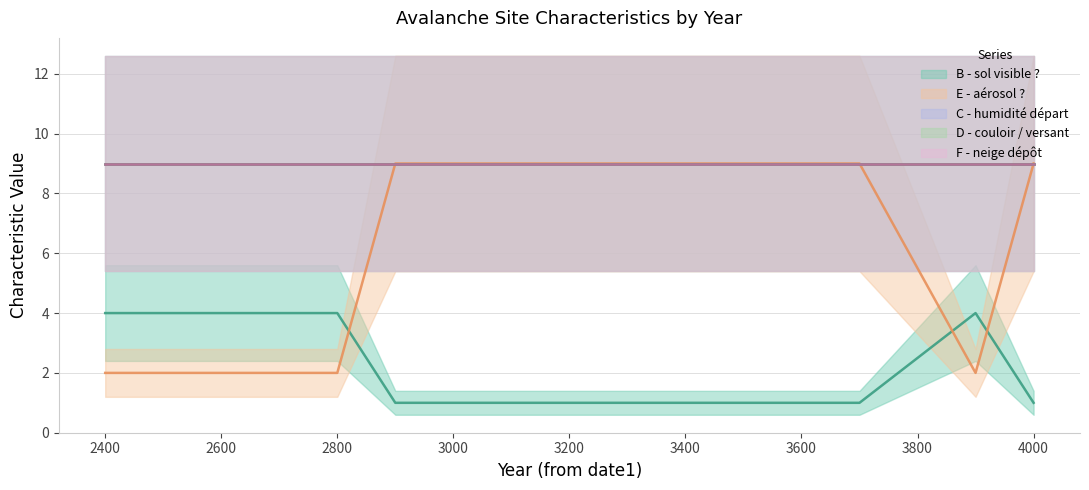

What is the value of the B - sol visible ? point at the 10th from the left?

1